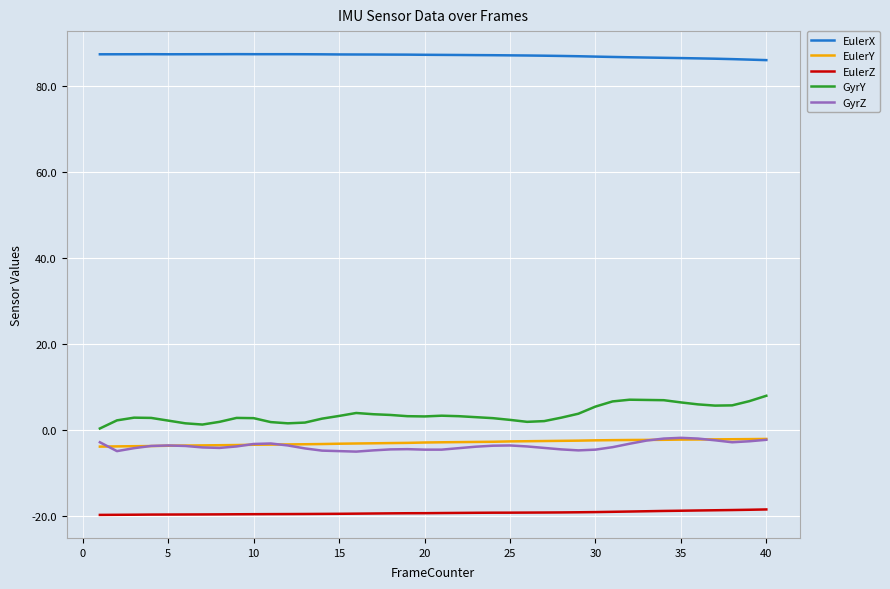

How many categories are shown in the chart?

40